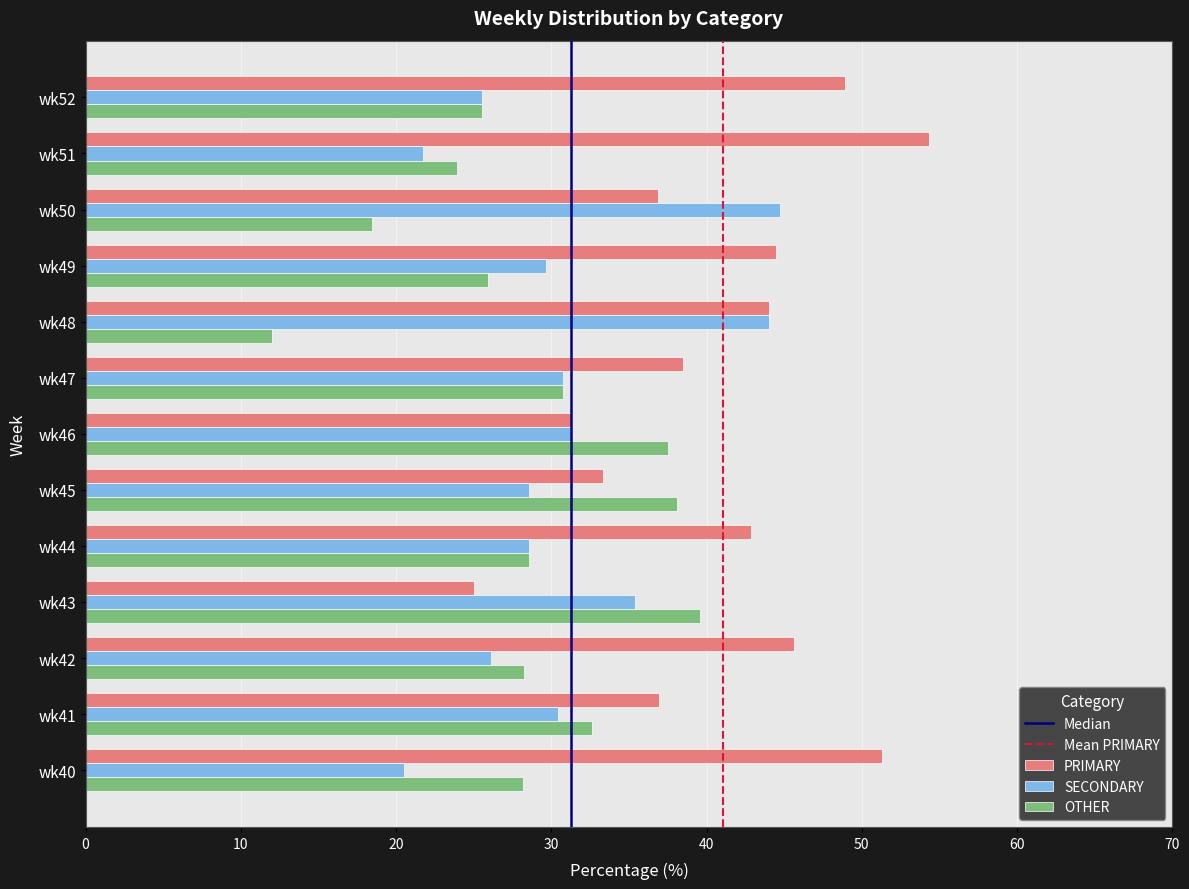

What is the minimum value shown in the chart?

12.0